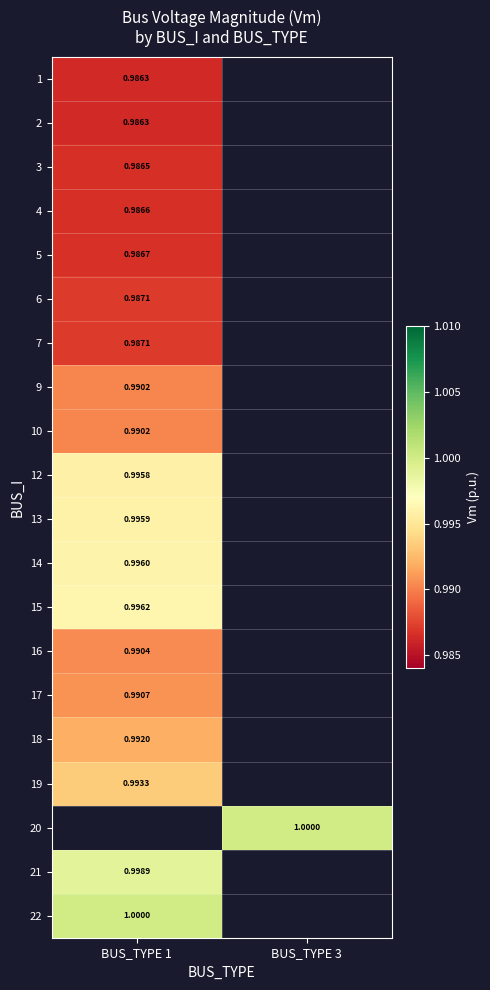

At which category does the chart reach its minimum across all series?

BUS_TYPE 1